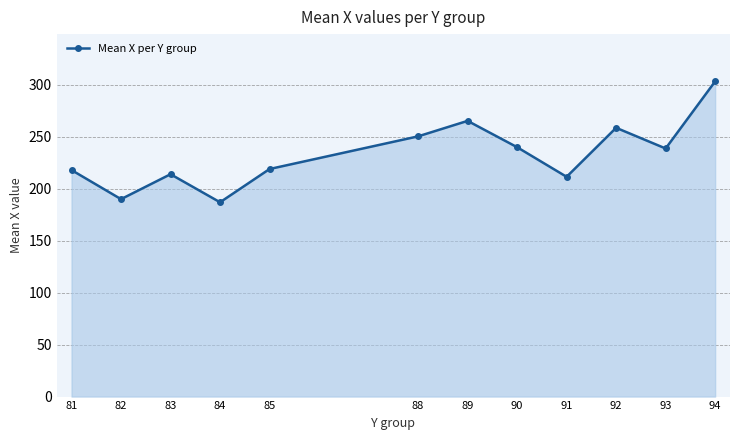

Does the chart display data point markers on the line(s)?

Yes